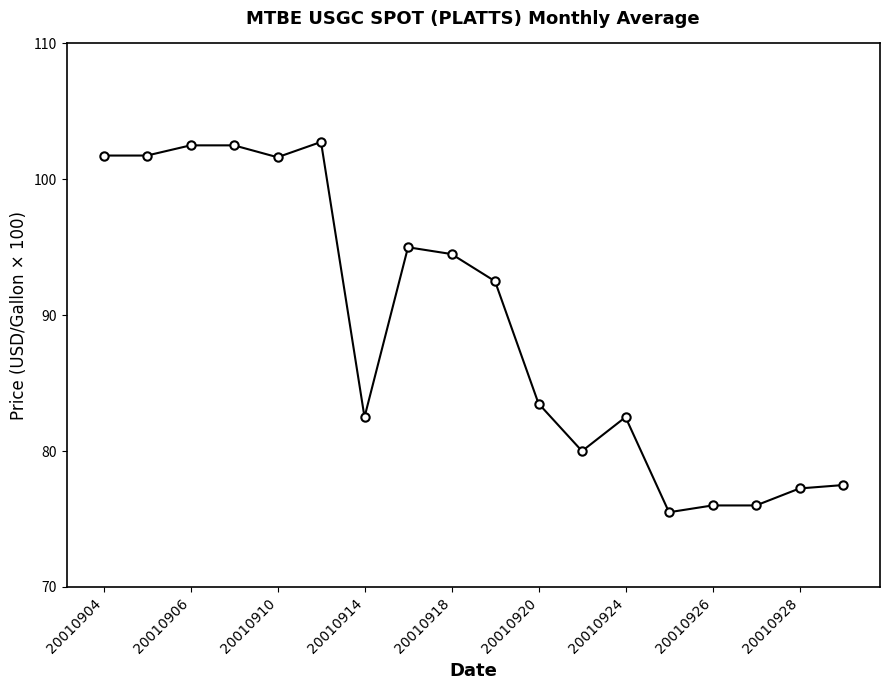

What is the value of the 10th point from the left?

92.5